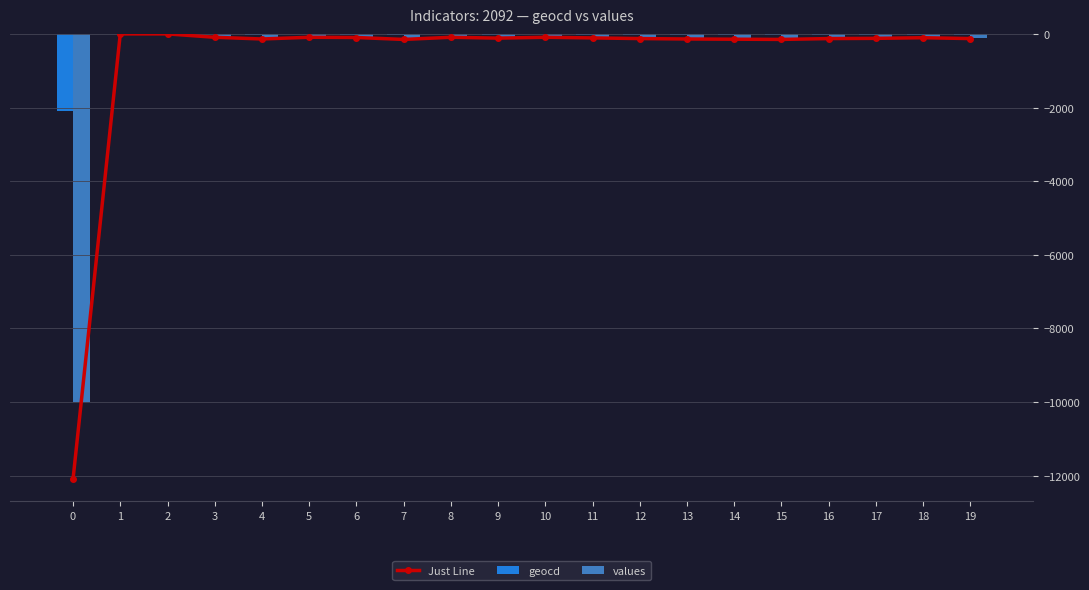

Does the chart contain any negative values?

Yes